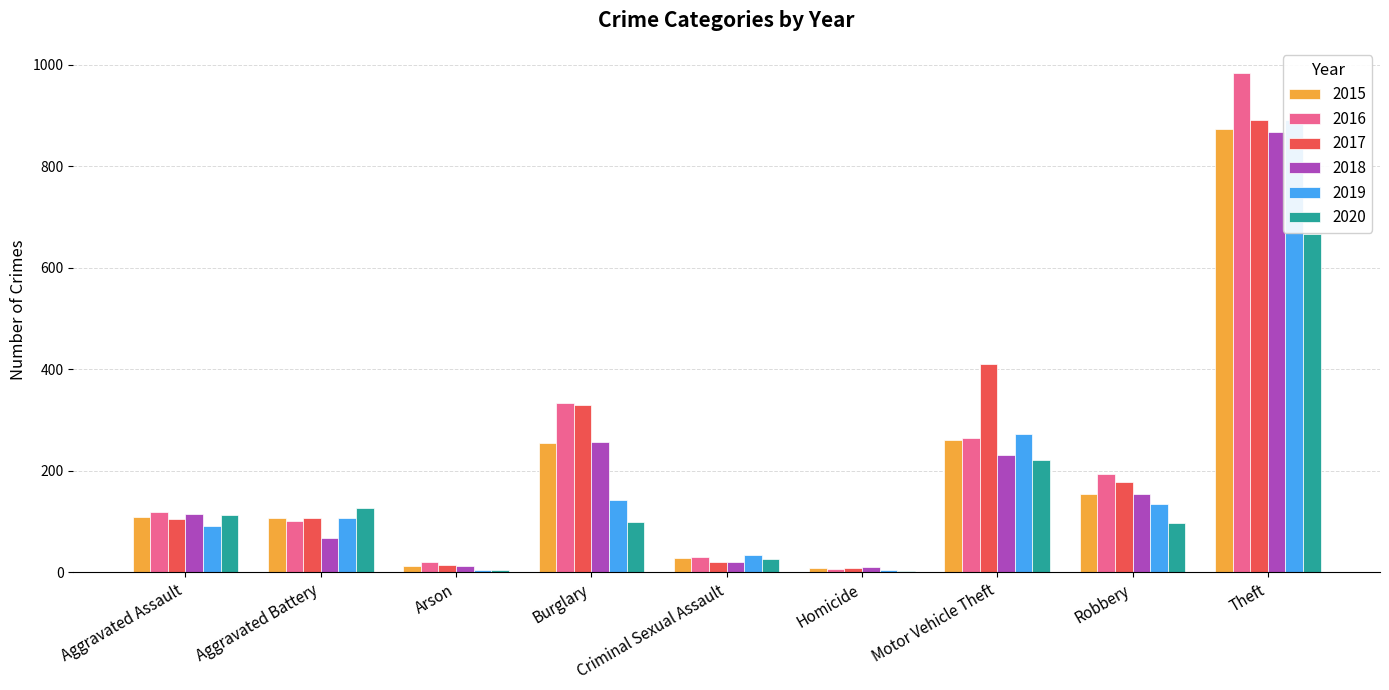

Which category has the highest value in the 2015 series?

Theft